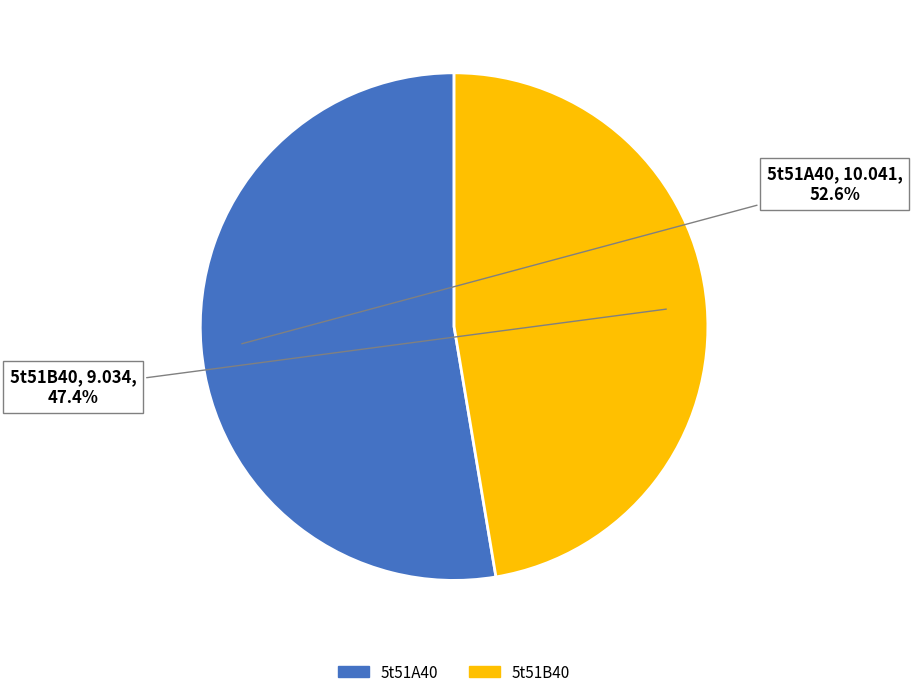

How many segments does this pie chart have?

2